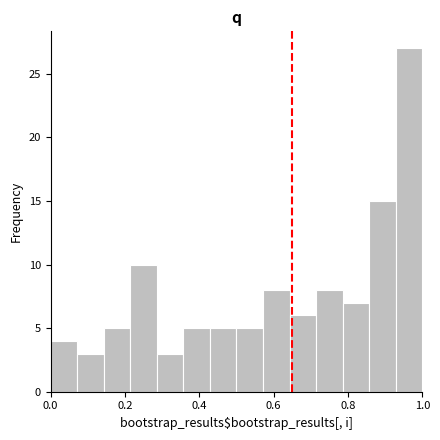

Read against the x-axis, roughly where is the centre of the tallest bar?

0.96